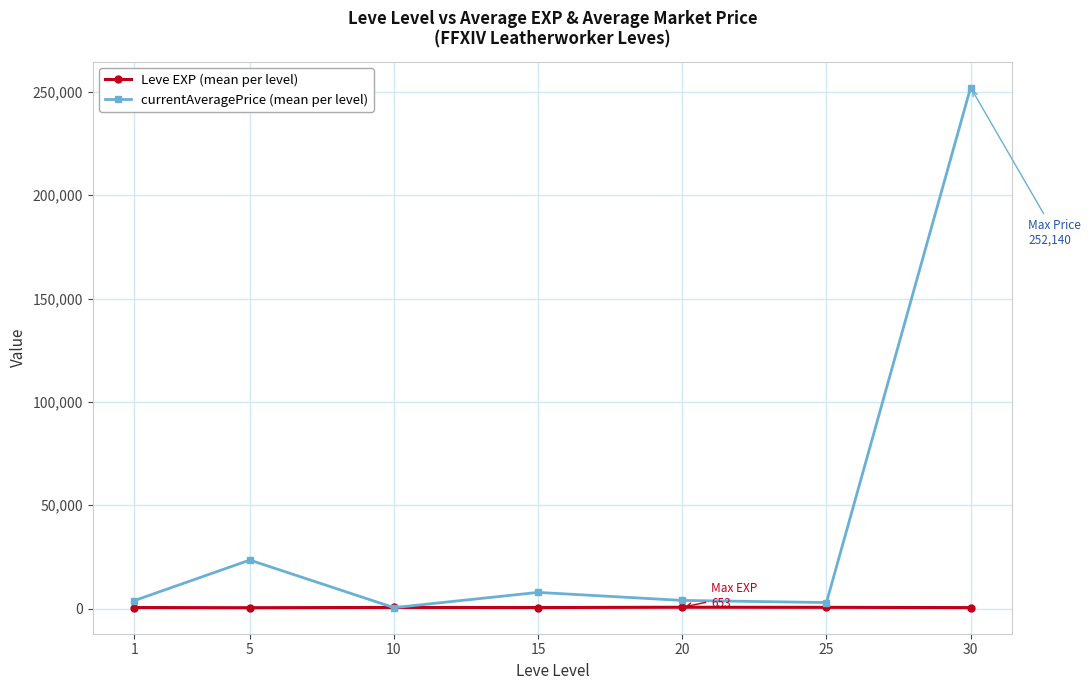

At 30, list the series in order from smallest to largest.

Leve EXP (mean per level), currentAveragePrice (mean per level)